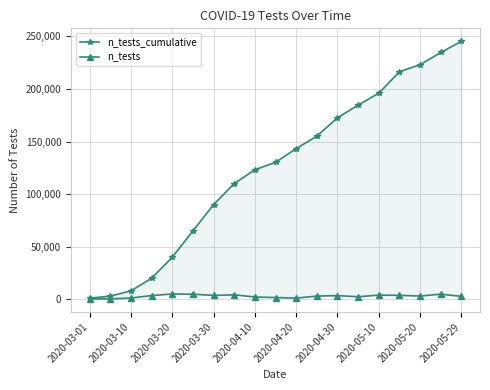

How many lines are shown in the chart?

2